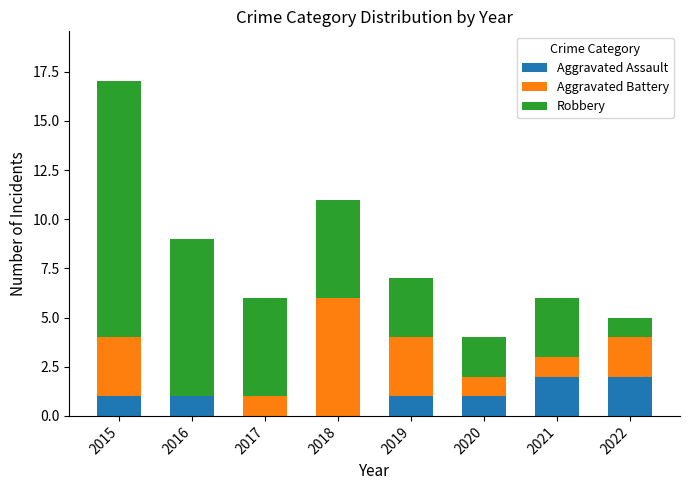

Reading left to right, transcribe the values for Aggravated Assault.

2015=1	2016=1	2017=0	2018=0	2019=1	2020=1	2021=2	2022=2